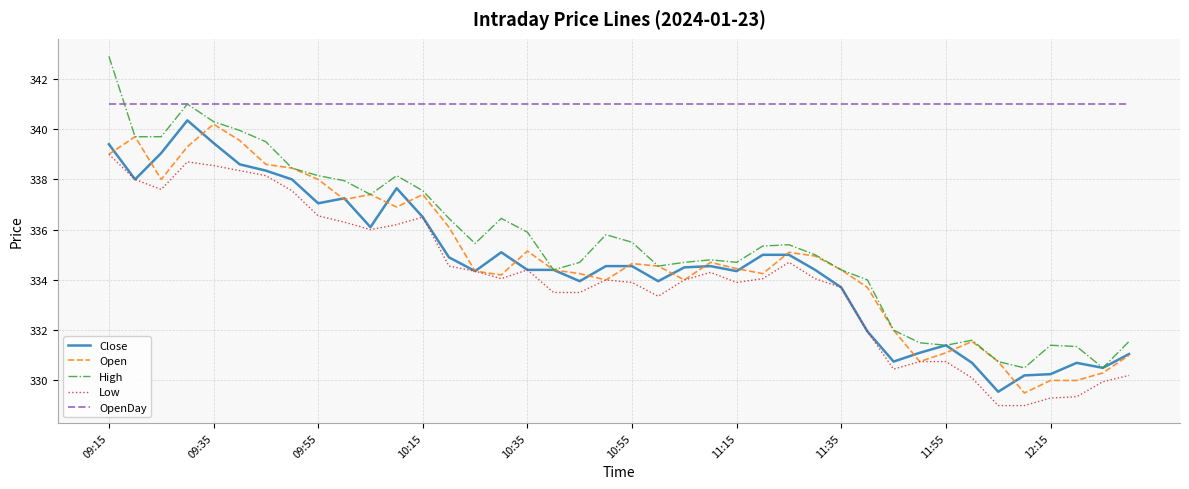

What is the minimum value shown in the chart?

329.0